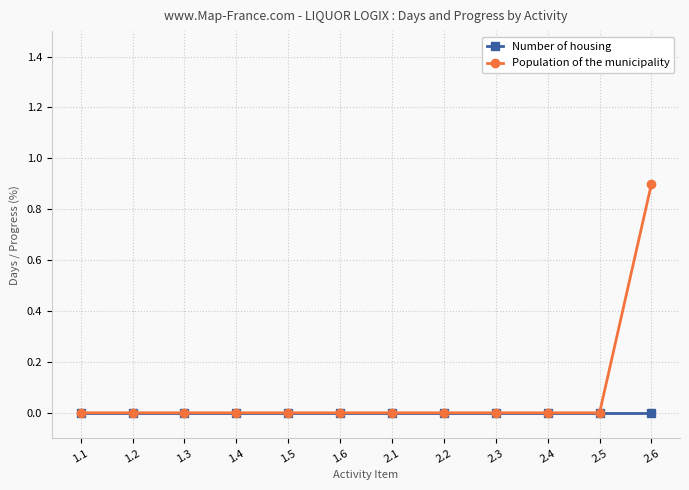

How many distinct data groups are displayed?

2